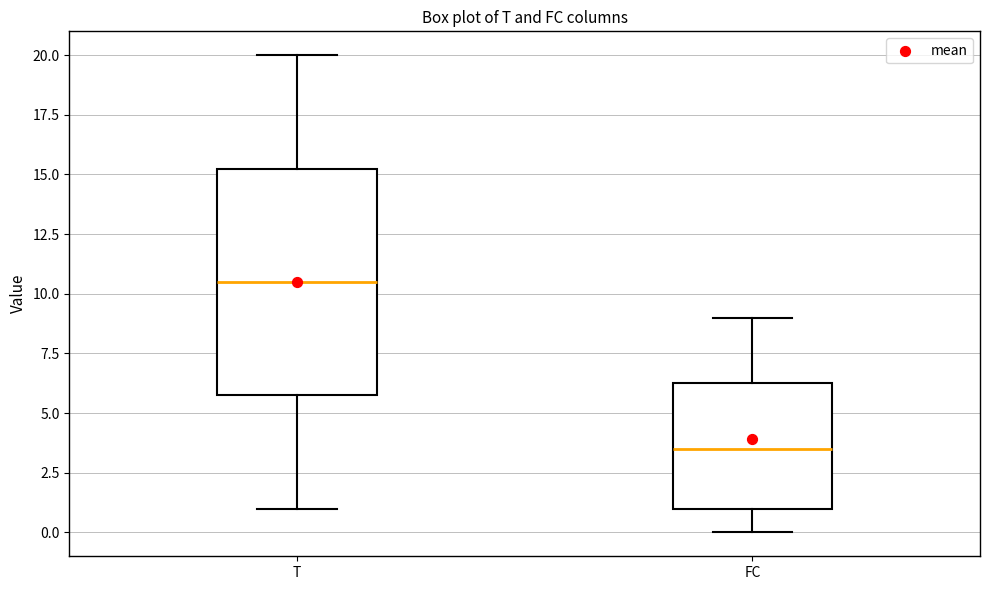

Reading left to right, read every box against the y-axis: the position of its median line, the range the box covers, and the ends of its whiskers. The values are not printed on the chart, so give them approximately, as read against the axis.

T: median 10.5, box 6.0 to 15.5, whiskers 1.0 to 20.0
FC: median 3.5, box 1.0 to 6.5, whiskers 0.0 to 9.0